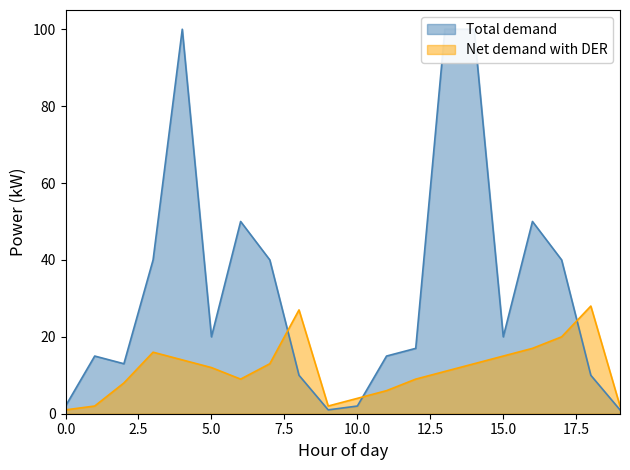

What is the difference between the maximum and minimum values in the Total demand series?

99